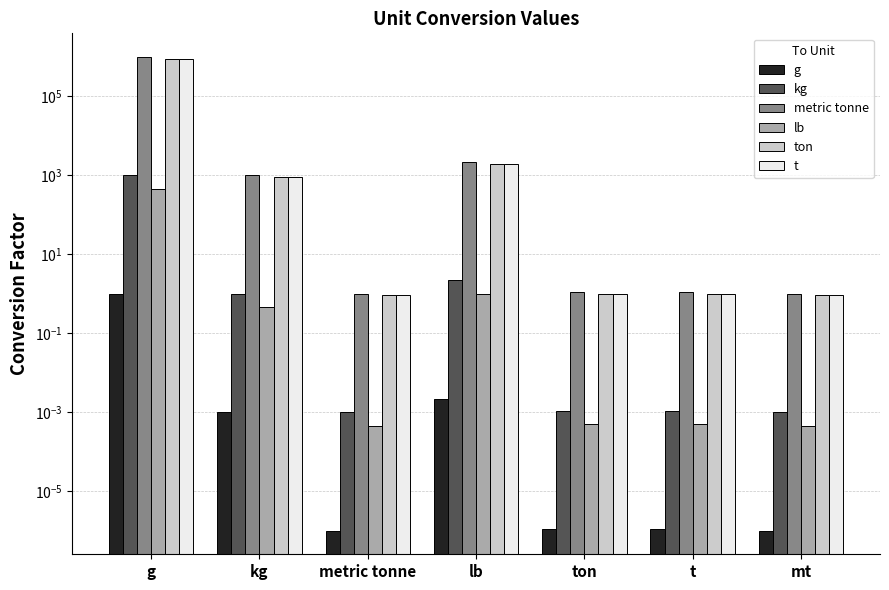

What is the difference between the maximum and minimum values in the g series?

1.0